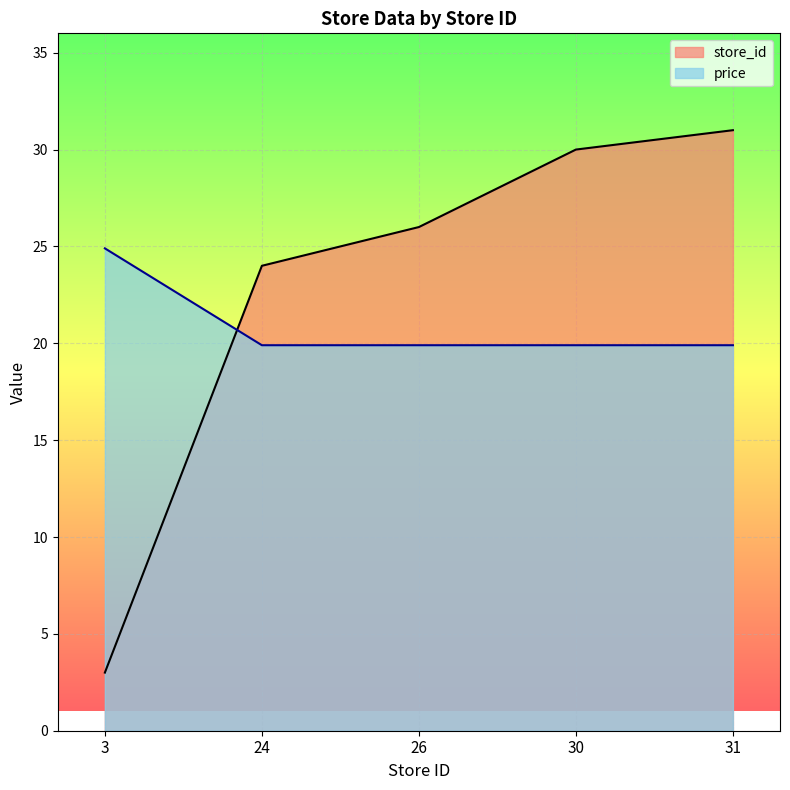

At 30, list the series in order from smallest to largest.

price, store_id